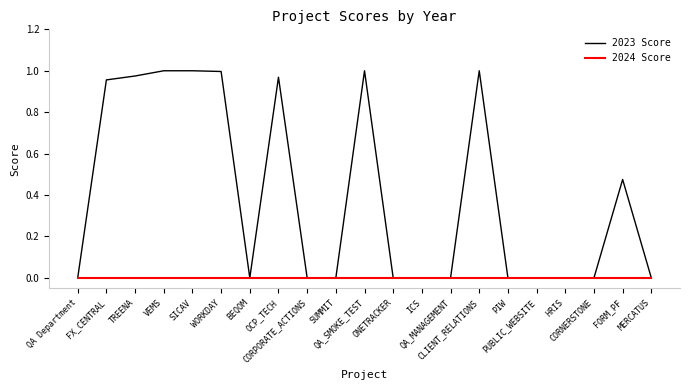

Which series has the largest total across all categories?

2023 Score